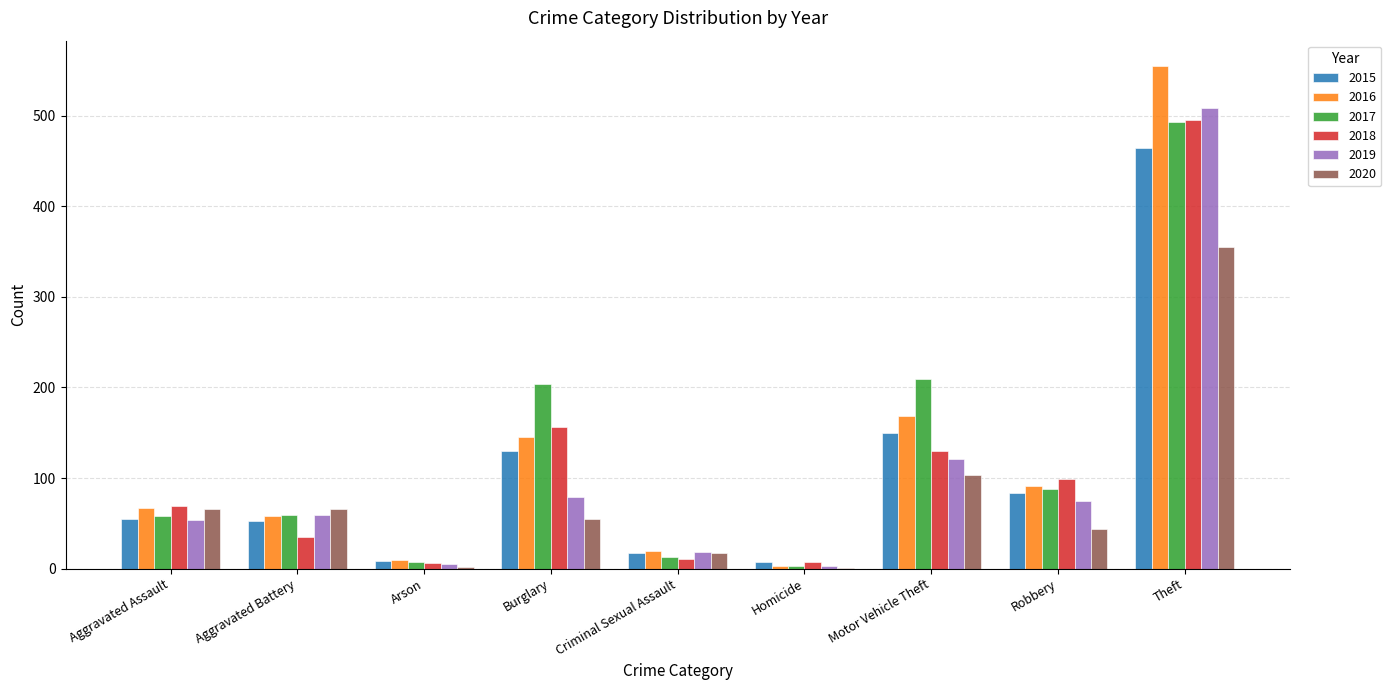

What is the sum of all 2018 values?

1008